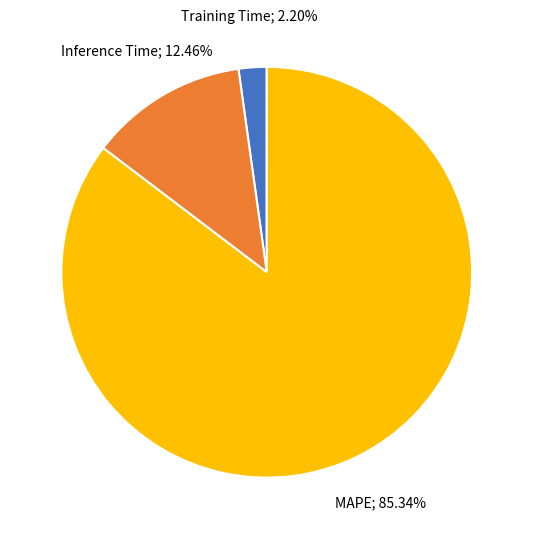

Does any single category account for the majority?

Yes